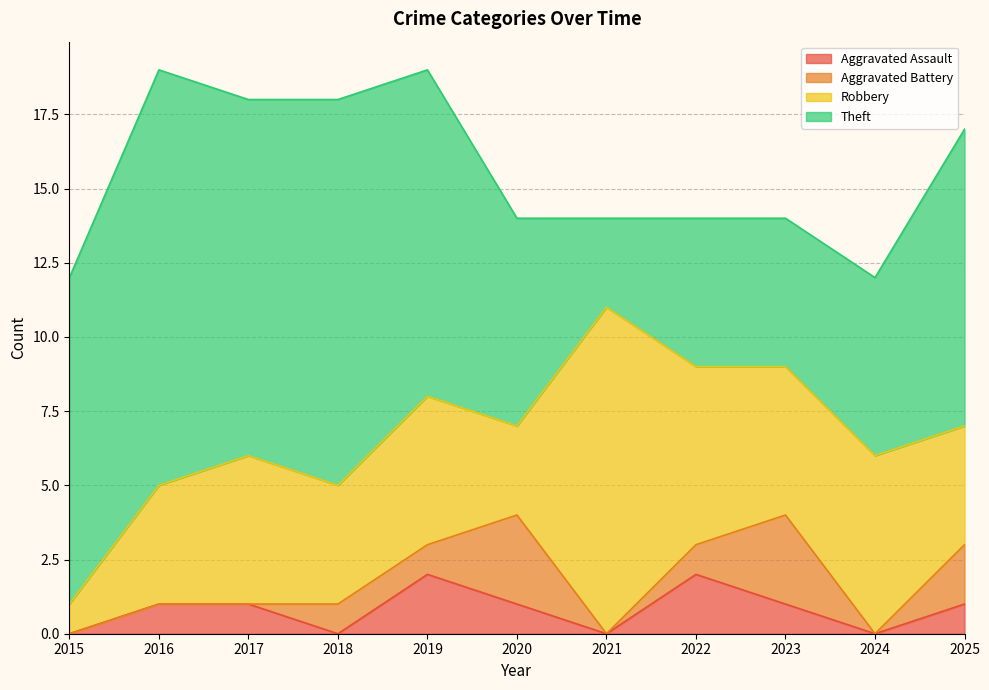

Where is the first local minimum for Aggravated Battery?

2021